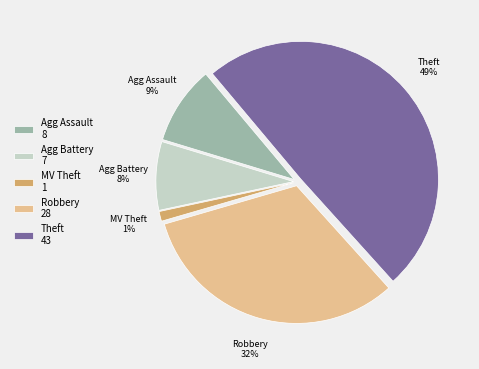

The MV Theft 1 slice represents 1% of the pie. True or false?

True